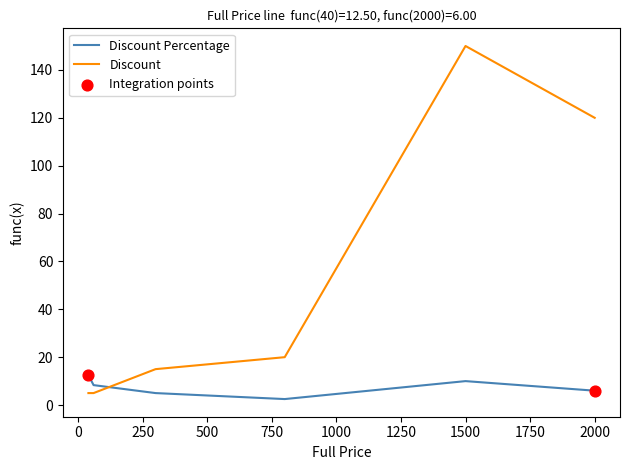

Which series has the largest range (max minus min)?

Discount